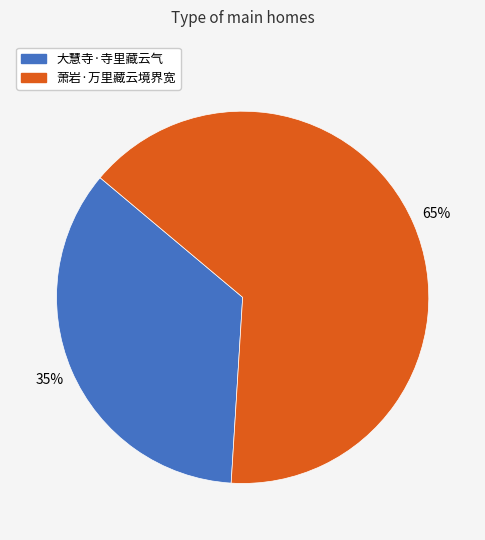

What is the majority slice?

萧岩·万里藏云境界宽